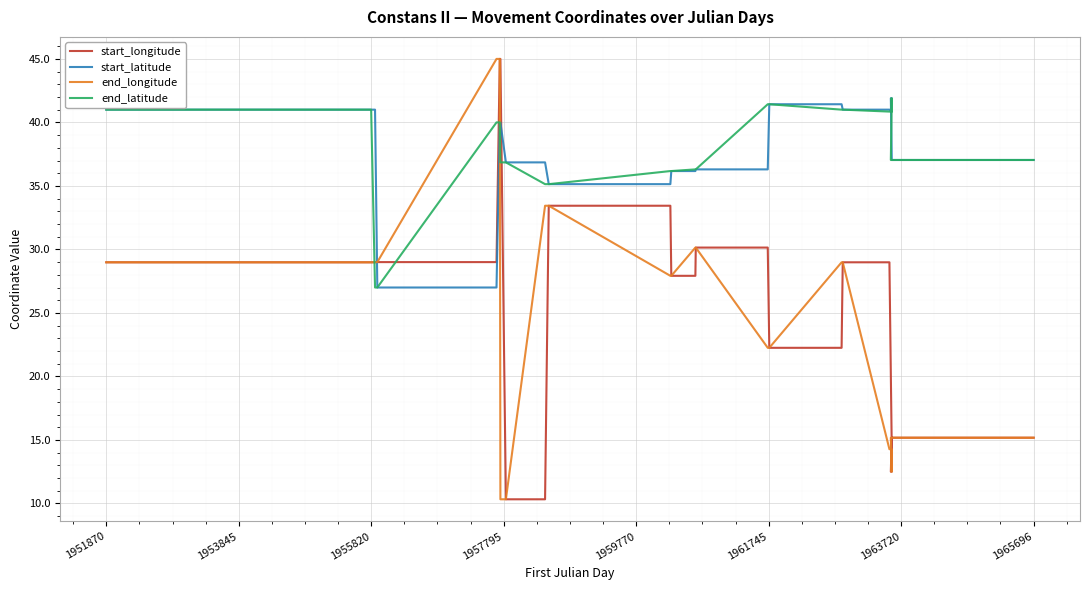

What are all the series names shown in the legend?

start_longitude, start_latitude, end_longitude, end_latitude